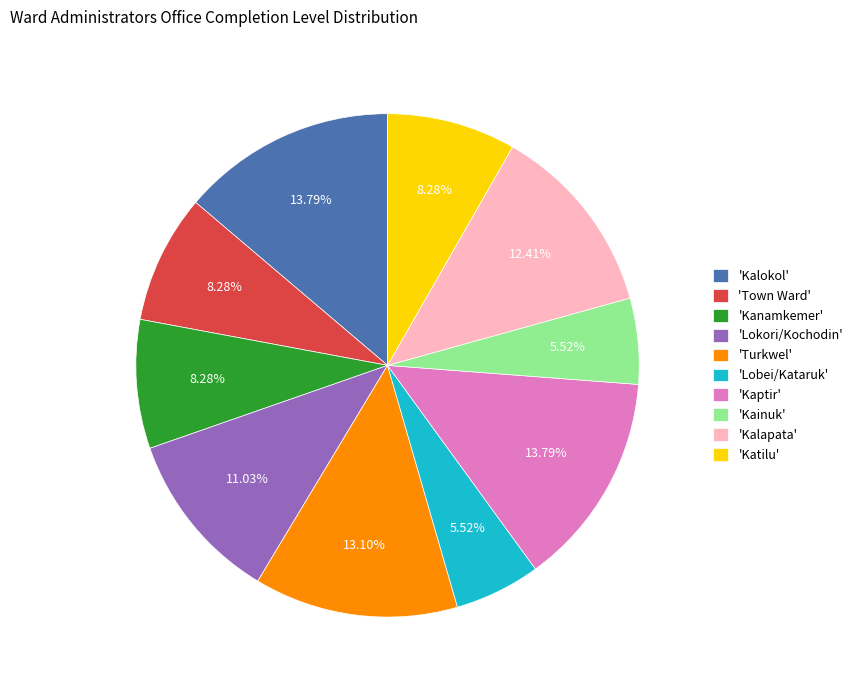

Count the number of slices in the pie.

10